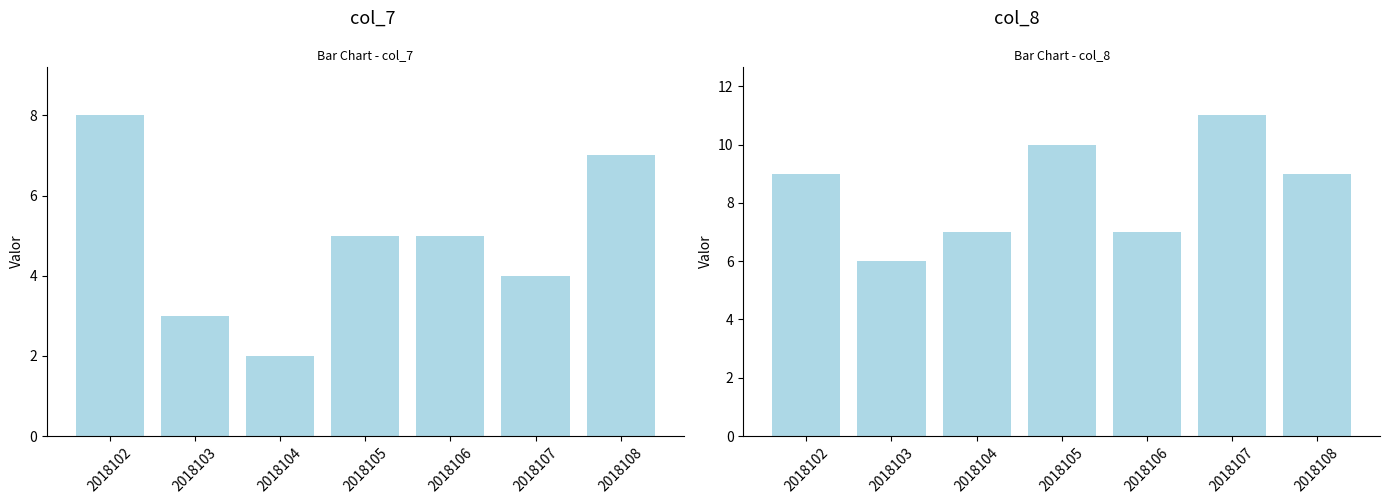

Between 2018102 and 2018103, which is larger?

2018102